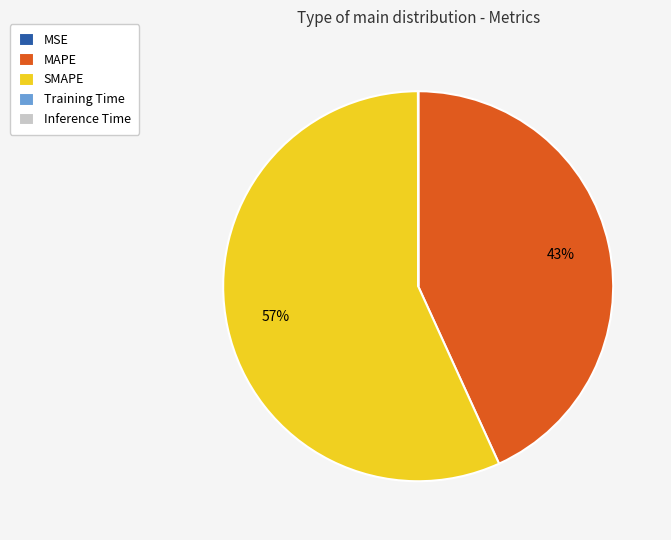

What is the largest slice in the pie chart?

SMAPE